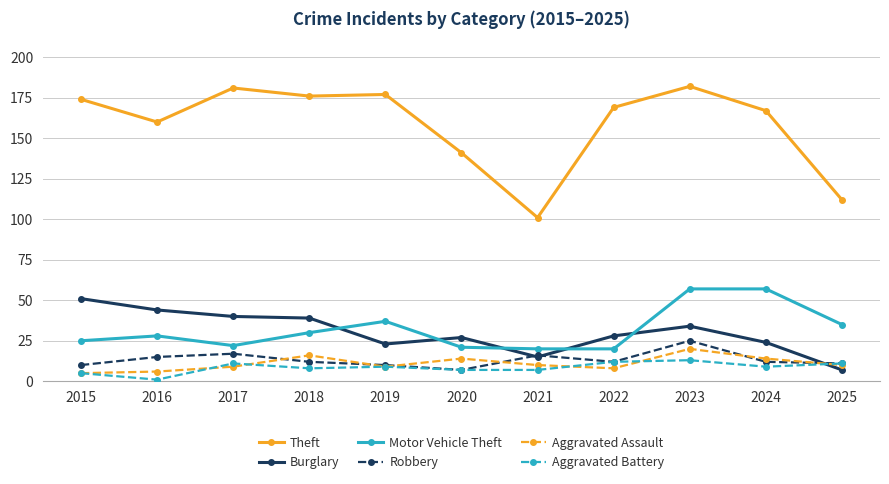

True or false: Theft has a value of 95 at 2020.

False